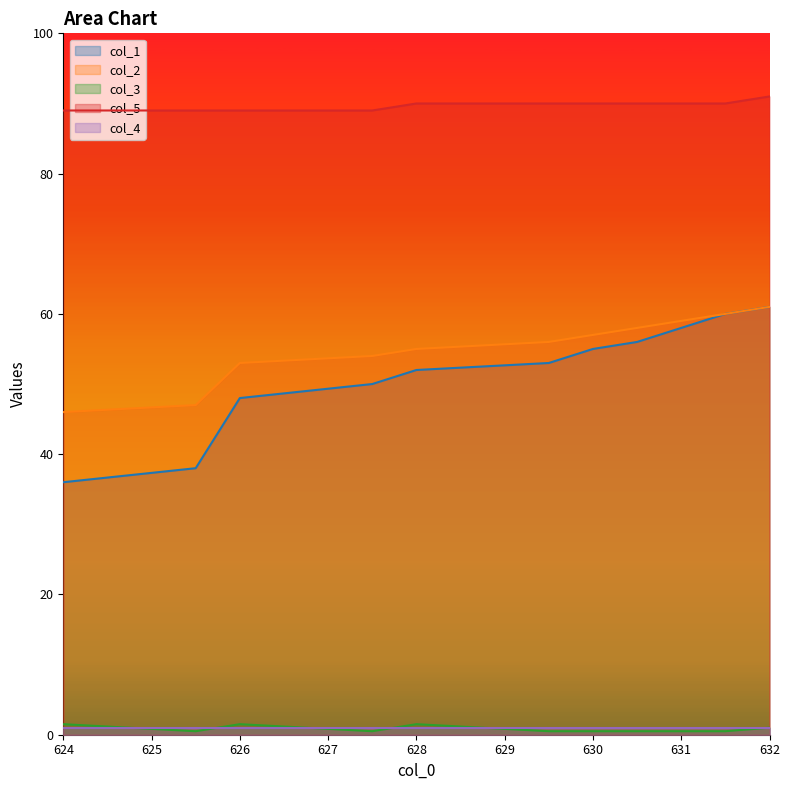

What are all the series names shown in the legend?

col_1, col_2, col_3, col_5, col_4